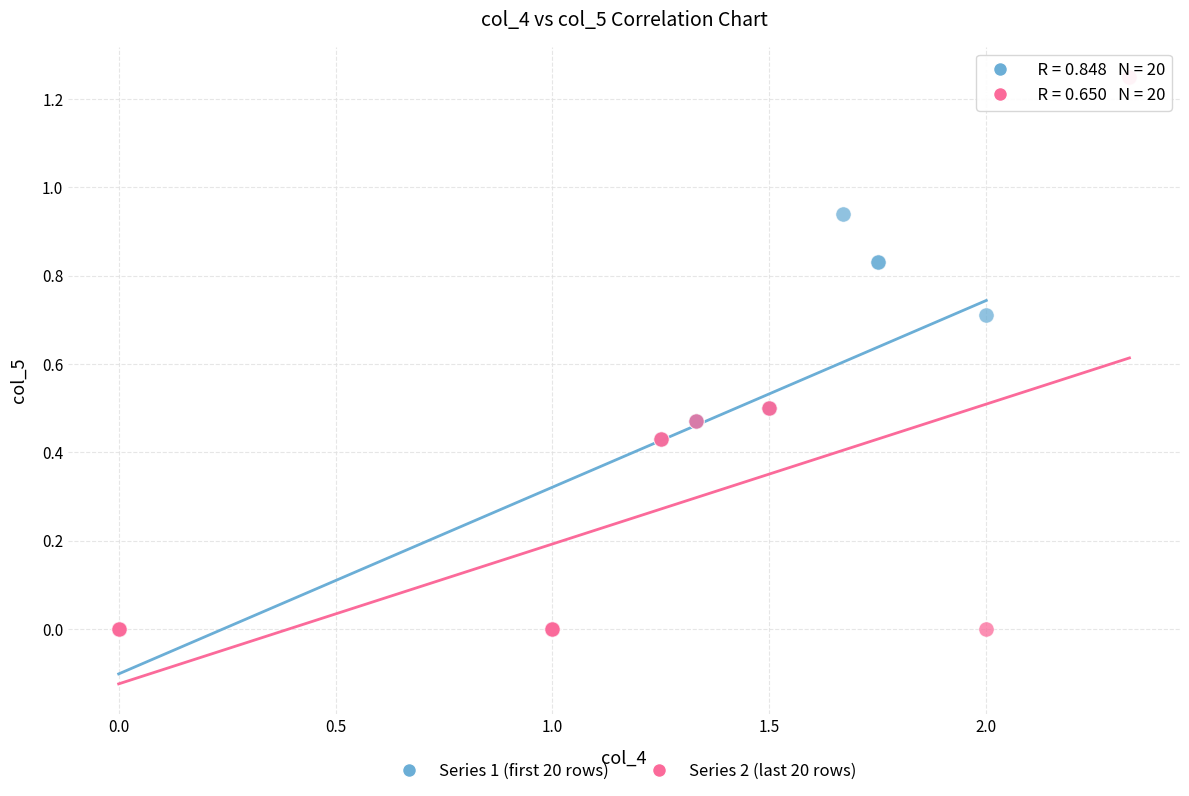

Which series contains the highest Y value?

Series 2 (last 20 rows)